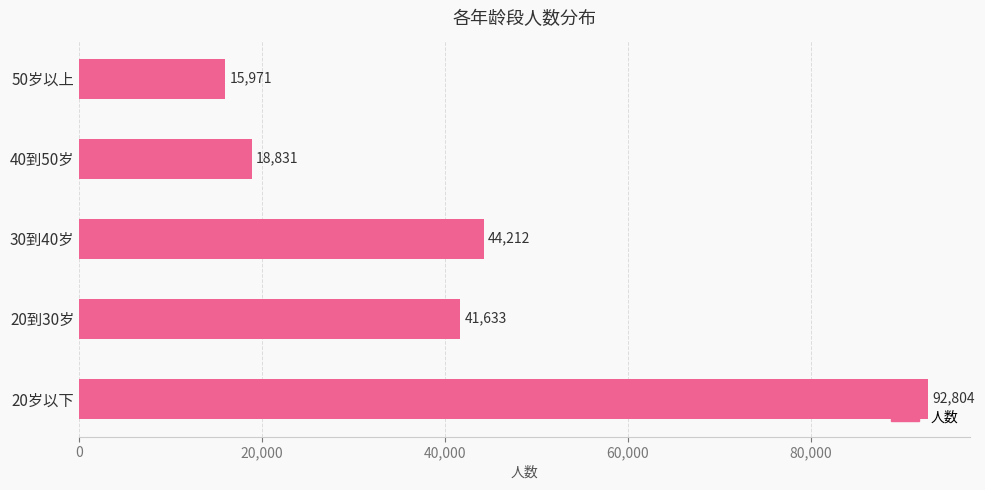

At which label is the value closest to 54387?

30到40岁